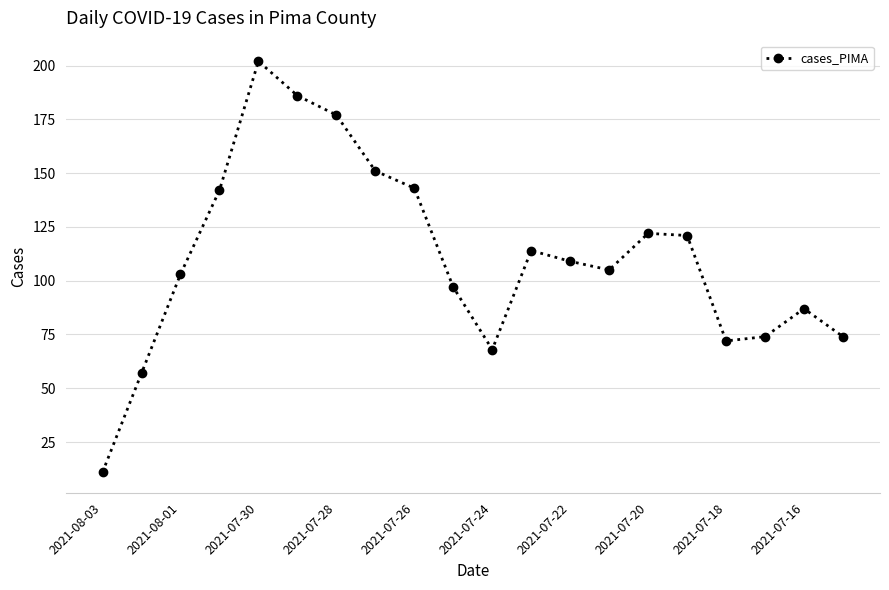

Reading right to left, extract all data points from this chart.

74	87	74	72	121	122	105	109	114	68	97	143	151	177	186	202	142	103	57	11